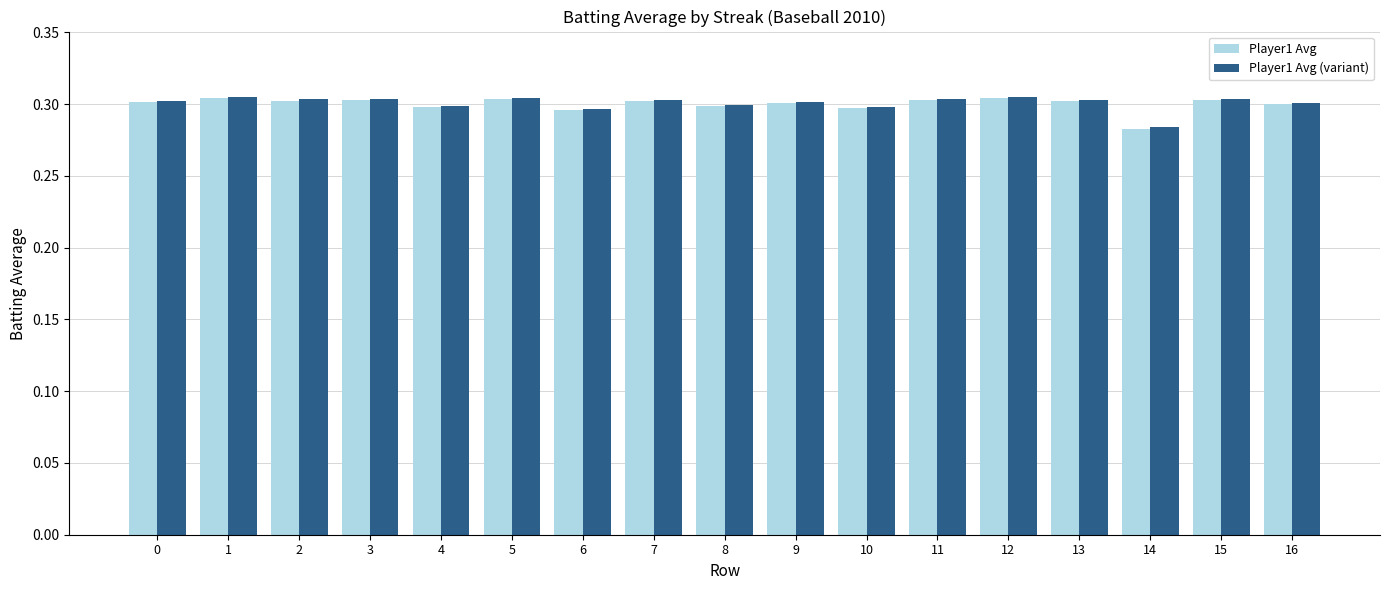

How many Player1 Avg values are between 0 and 1?

17